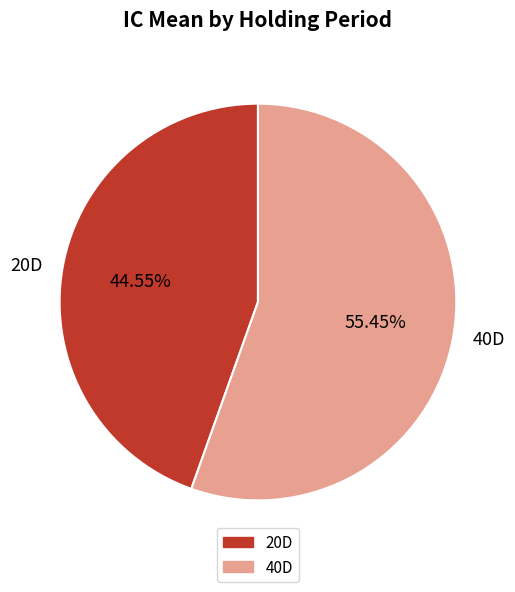

To the nearest percent, what is the average slice percentage?

50%